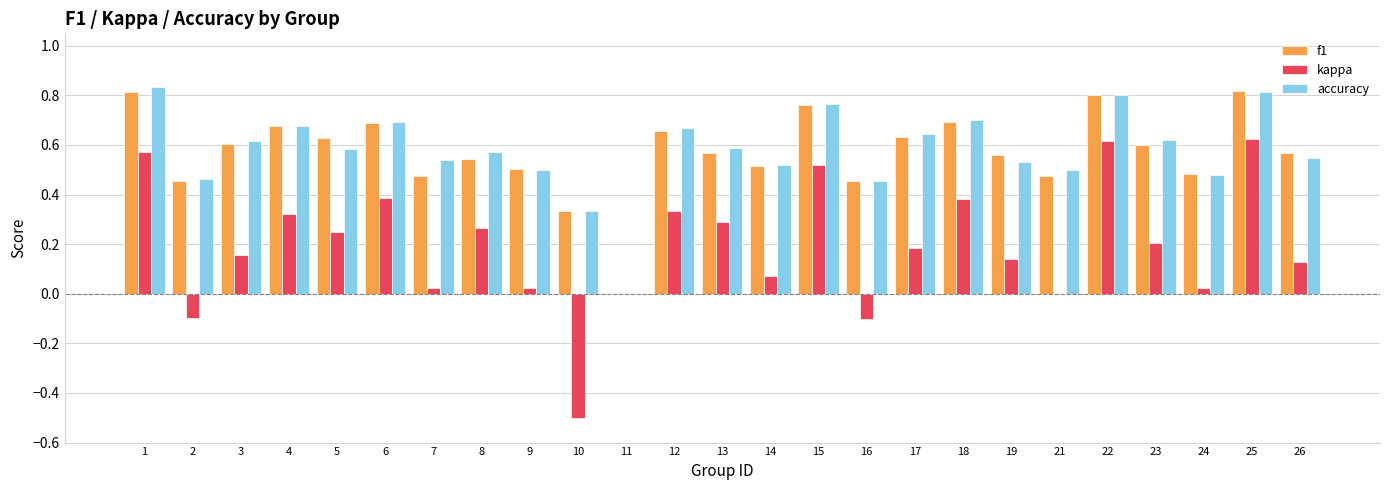

Is it true that f1 equals 1.0 at 4?

False